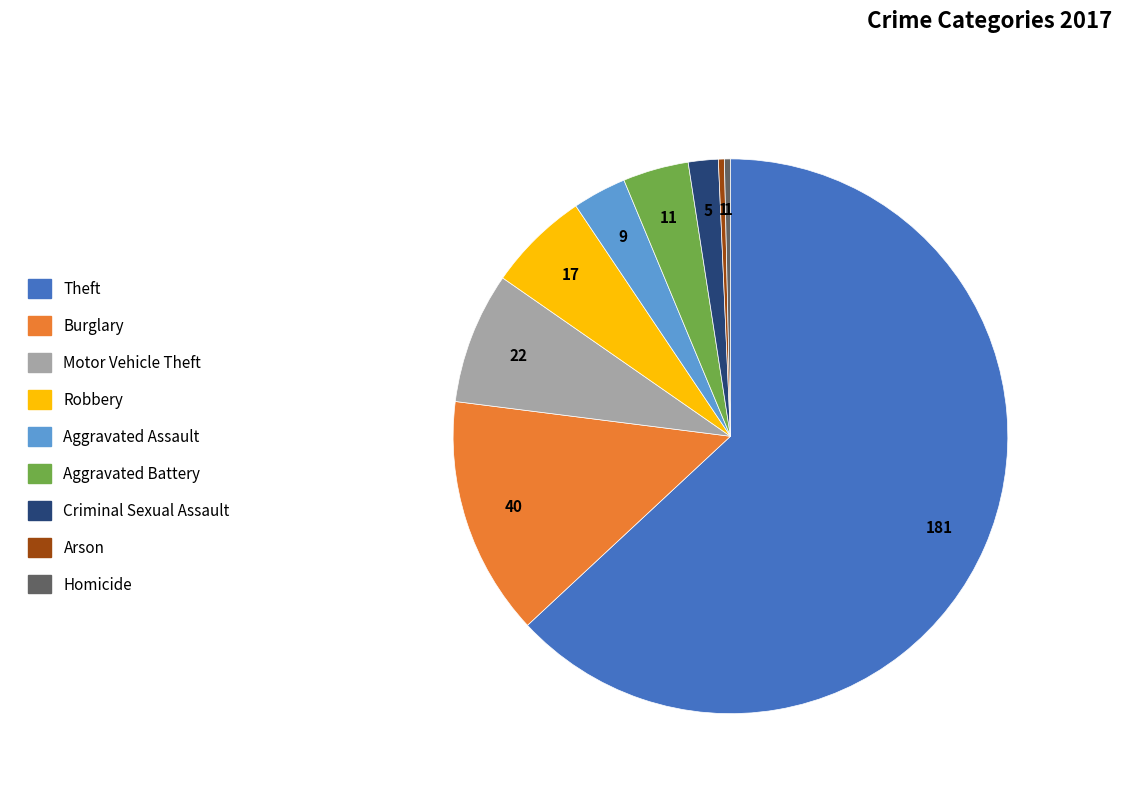

Count the number of slices in the pie.

9